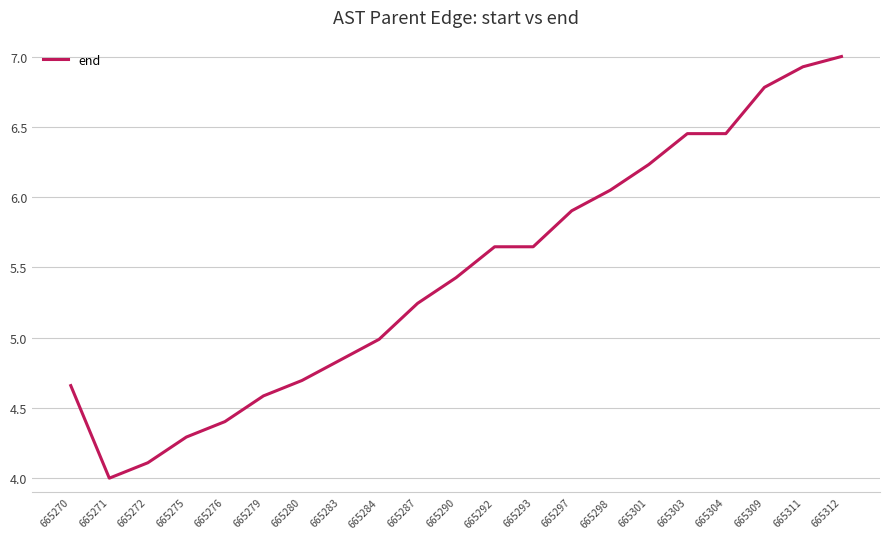

At which category does the chart reach its peak across all series?

665312